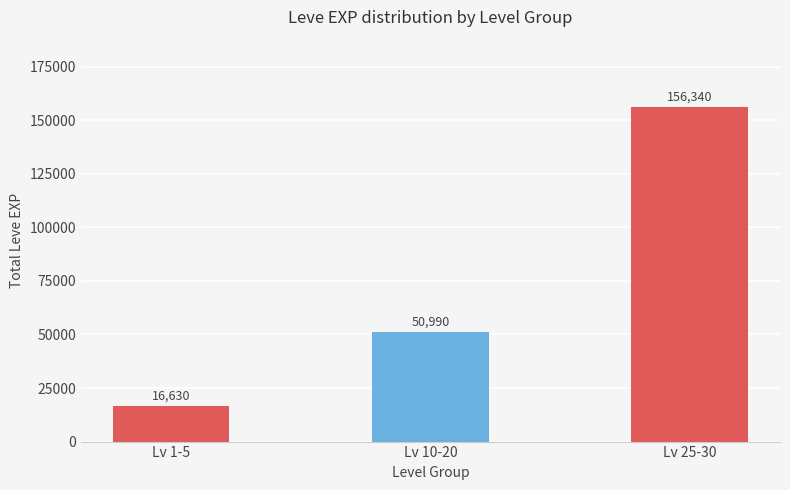

At which category does the chart reach its peak across all series?

Lv 25-30